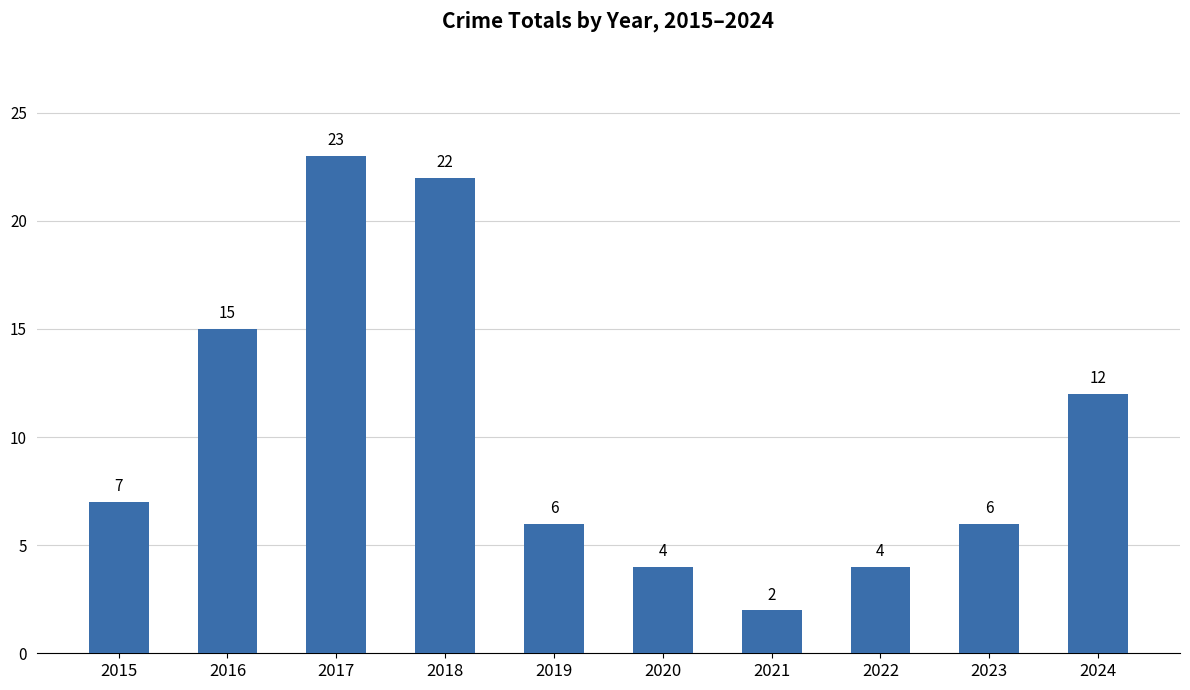

What value does the data have at 2023, to the nearest 5?

5